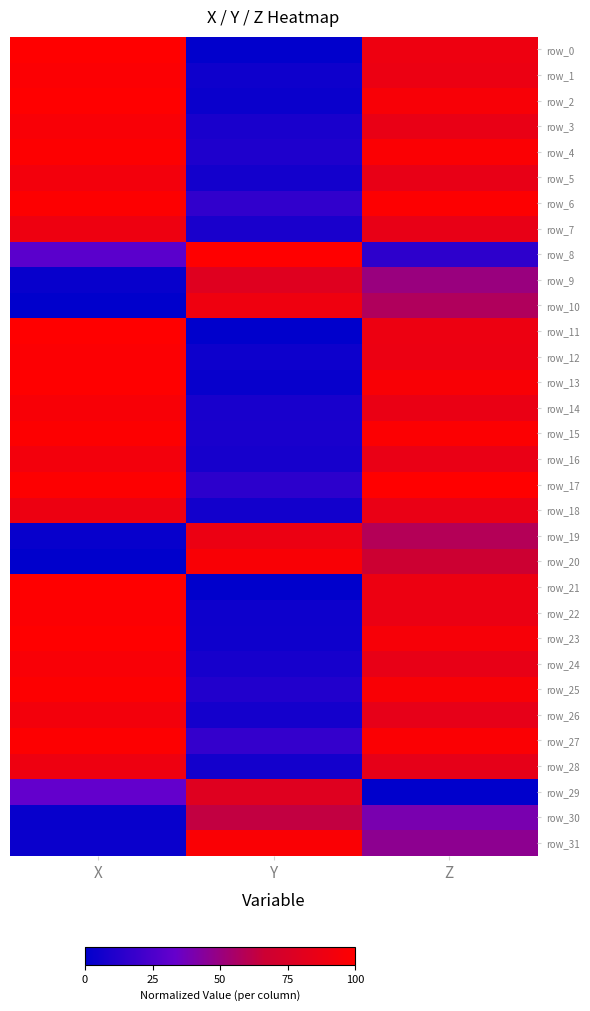

Rank the categories by row_4 value from lowest to highest.

Y, Z, X